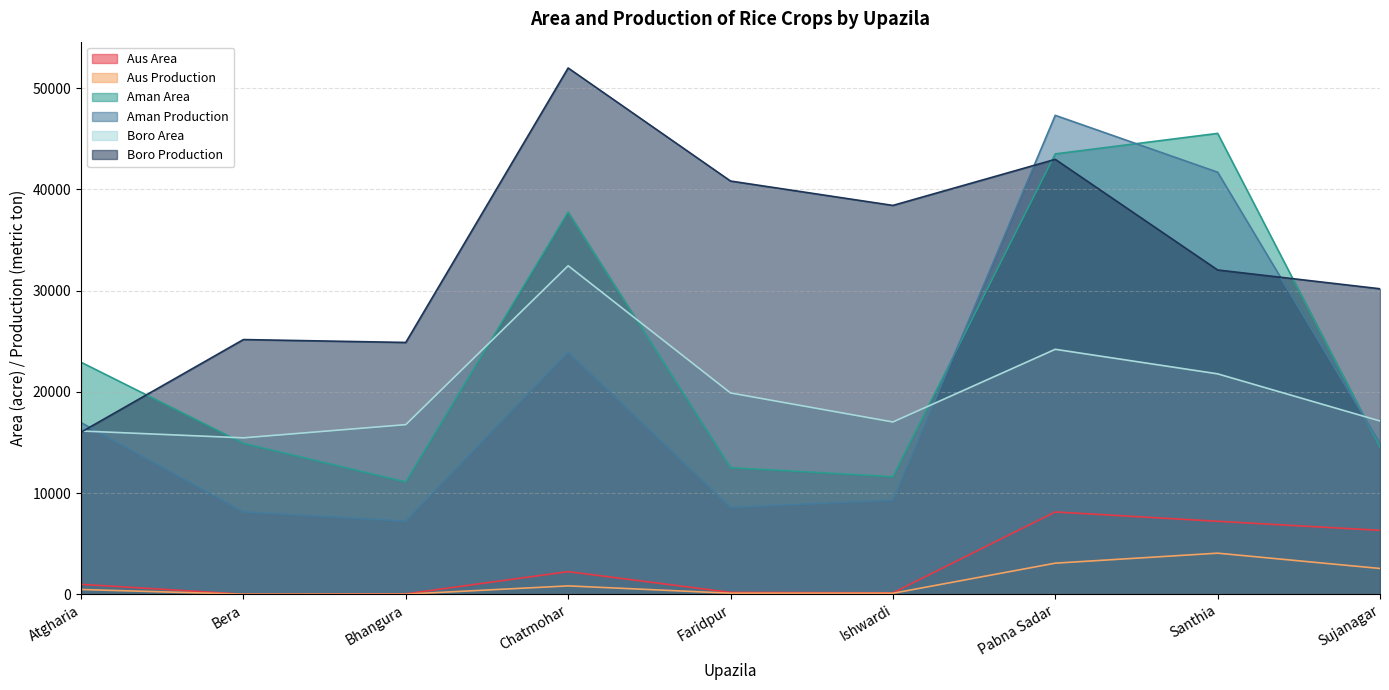

True or false: Boro Production and Aus Production intersect in this chart.

False